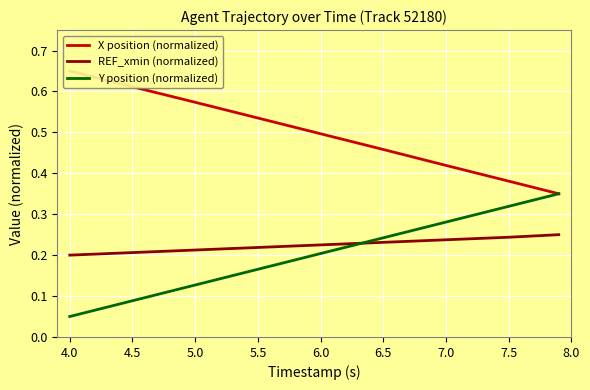

What is the difference between the maximum and minimum values in the X position (normalized) series?

0.3